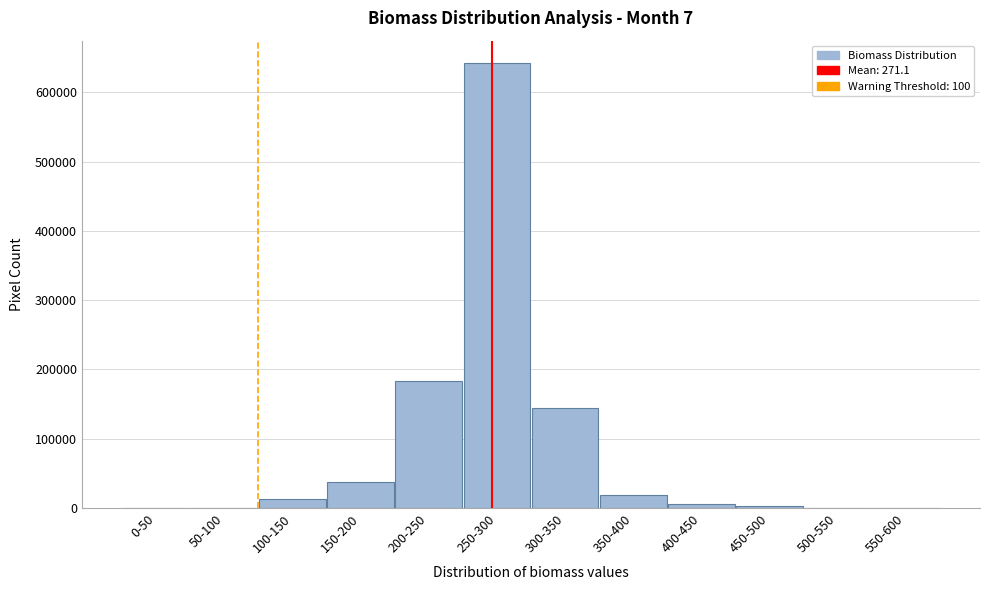

What is the sum of all values?

1048576